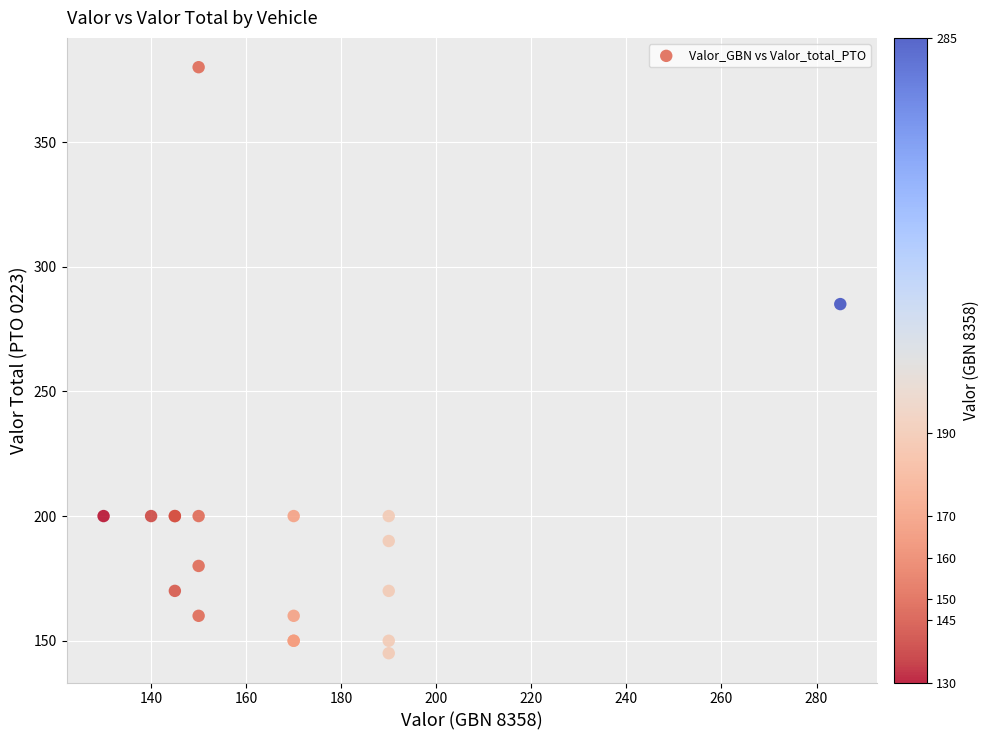

What Y value in the scatter plot is closest to 262?

285